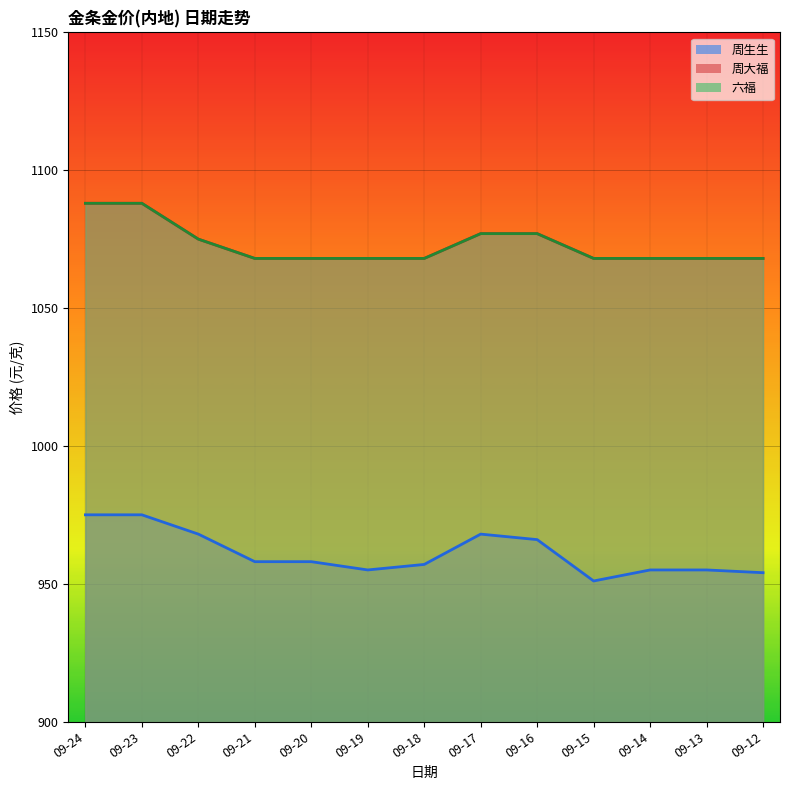

Between 09-23 and 09-17, which is larger?

09-23